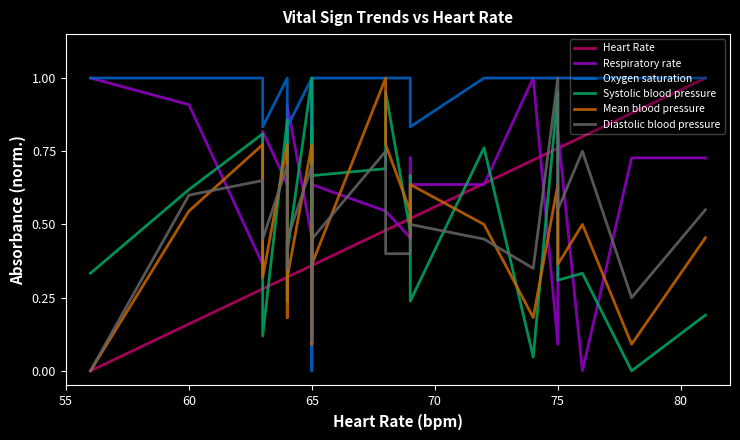

Reading left to right, transcribe all the data shown in this chart.

Heart Rate: 0.0	0.2	0.3	0.3	0.3	0.3	0.3	0.3	0.4	0.4	0.4	0.4	0.5	0.5	0.5	0.5	0.5	0.6	0.7	0.8	0.8	0.8	0.9	1.0
Respiratory rate: 1.0	0.9	0.4	0.5	0.8	0.6	0.6	0.9	0.5	0.7	0.5	0.6	0.5	0.5	0.5	0.7	0.6	0.6	1.0	0.1	0.8	0.0	0.7	0.7
Oxygen saturation: 1.0	1.0	1.0	1.0	0.8	1.0	0.7	0.8	1.0	0.0	1.0	1.0	1.0	1.0	1.0	1.0	0.8	1.0	1.0	1.0	1.0	1.0	1.0	1.0
Systolic blood pressure: 0.3	0.6	0.8	0.5	0.1	0.9	0.2	0.4	1.0	0.3	0.8	0.7	0.7	1.0	0.5	0.7	0.2	0.8	0.0	1.0	0.3	0.3	0.0	0.2
Mean blood pressure: 0.0	0.5	0.8	0.8	0.3	0.8	0.2	0.3	0.8	0.1	0.5	0.4	1.0	0.8	0.5	0.5	0.6	0.5	0.2	0.6	0.4	0.5	0.1	0.5
Diastolic blood pressure: 0.0	0.6	0.7	0.7	0.5	0.7	0.3	0.5	0.7	0.1	0.3	0.5	0.8	0.4	0.4	0.4	0.5	0.5	0.3	1.0	0.6	0.8	0.2	0.6